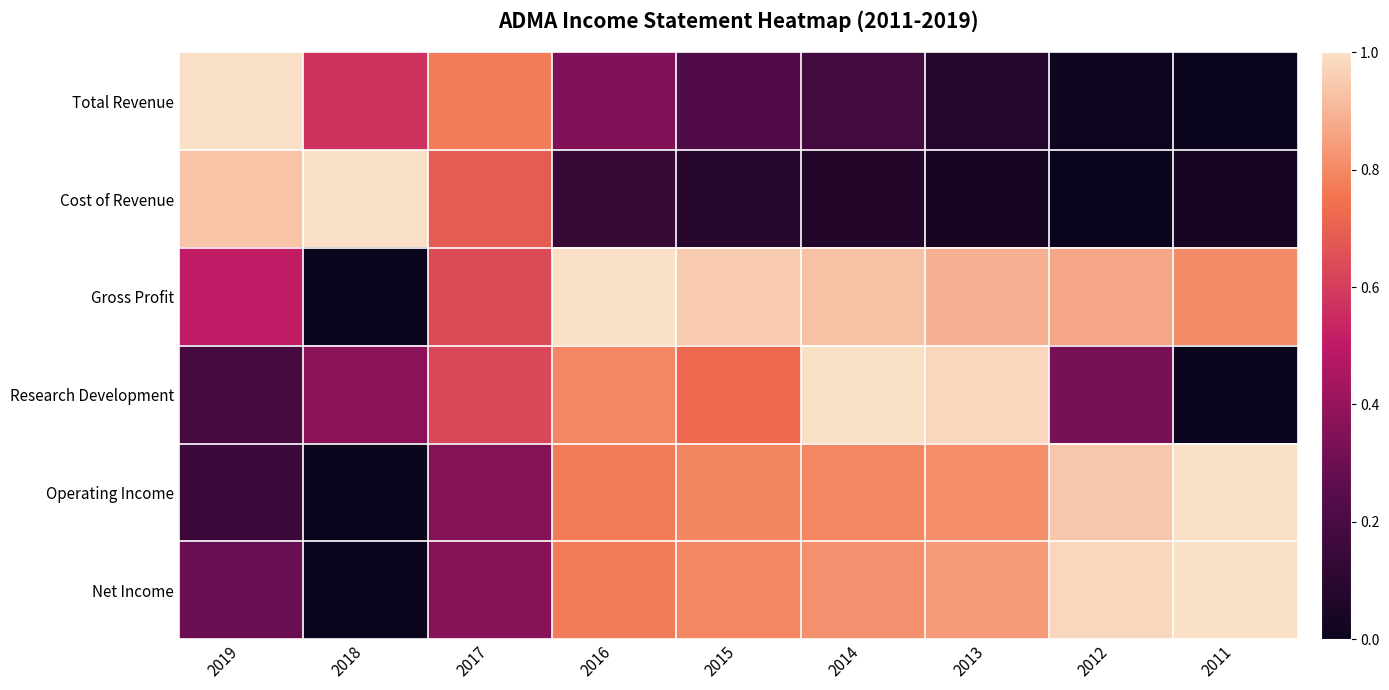

At how many categories does at least one series exceed 0?

9